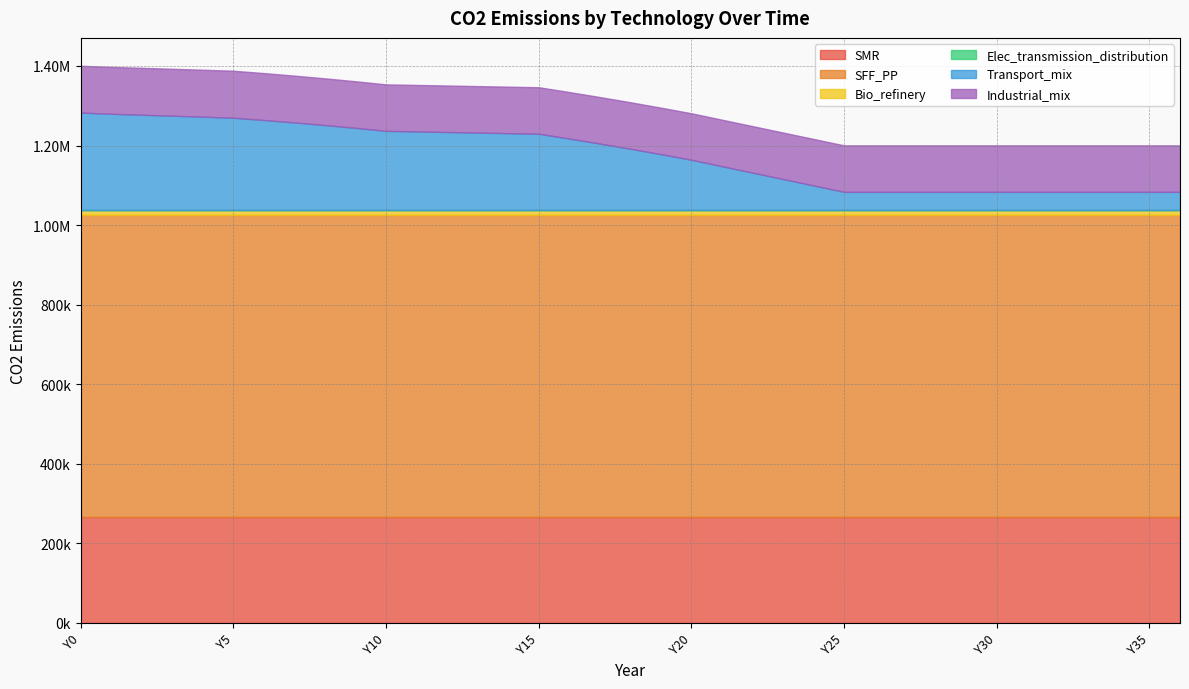

True or false: Industrial_mix has a value of 116921.9 at Y23.

True